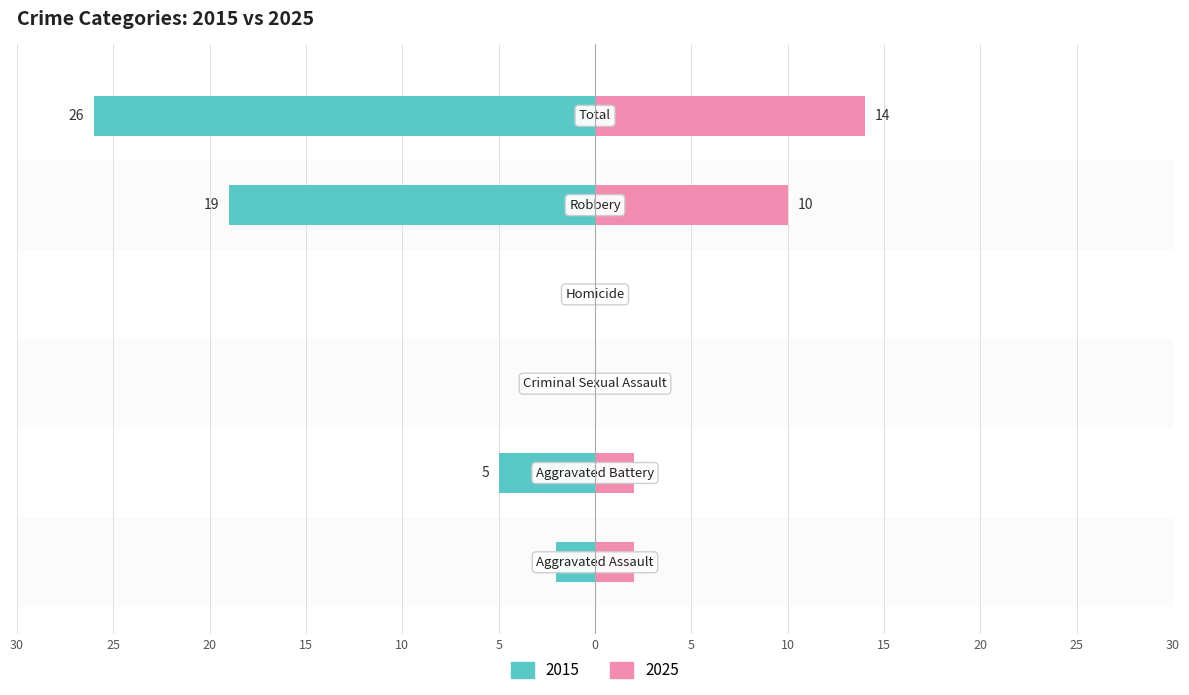

Reading right to left, list all the values displayed in this chart.

Left (crimes): -26	-19	0	0	-5	-2
Right (crimes): 14	10	0	0	2	2